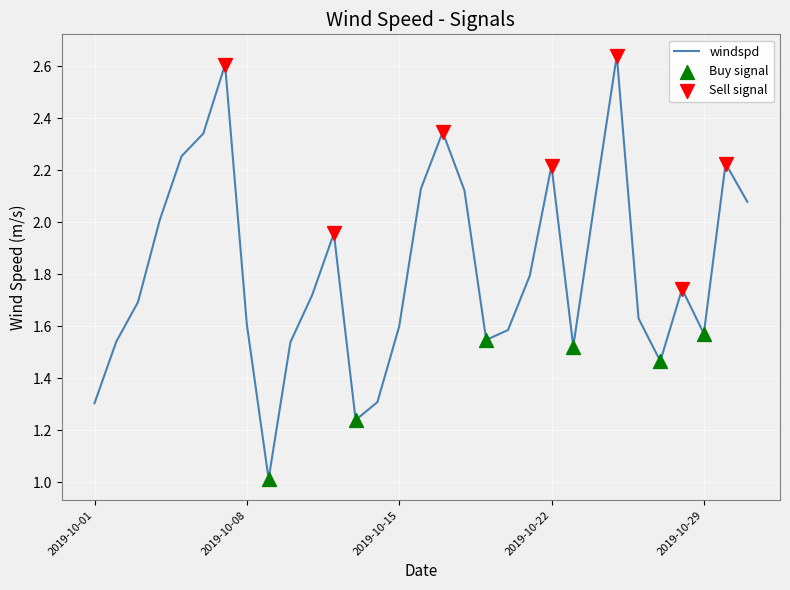

What is the smallest value displayed?

1.0